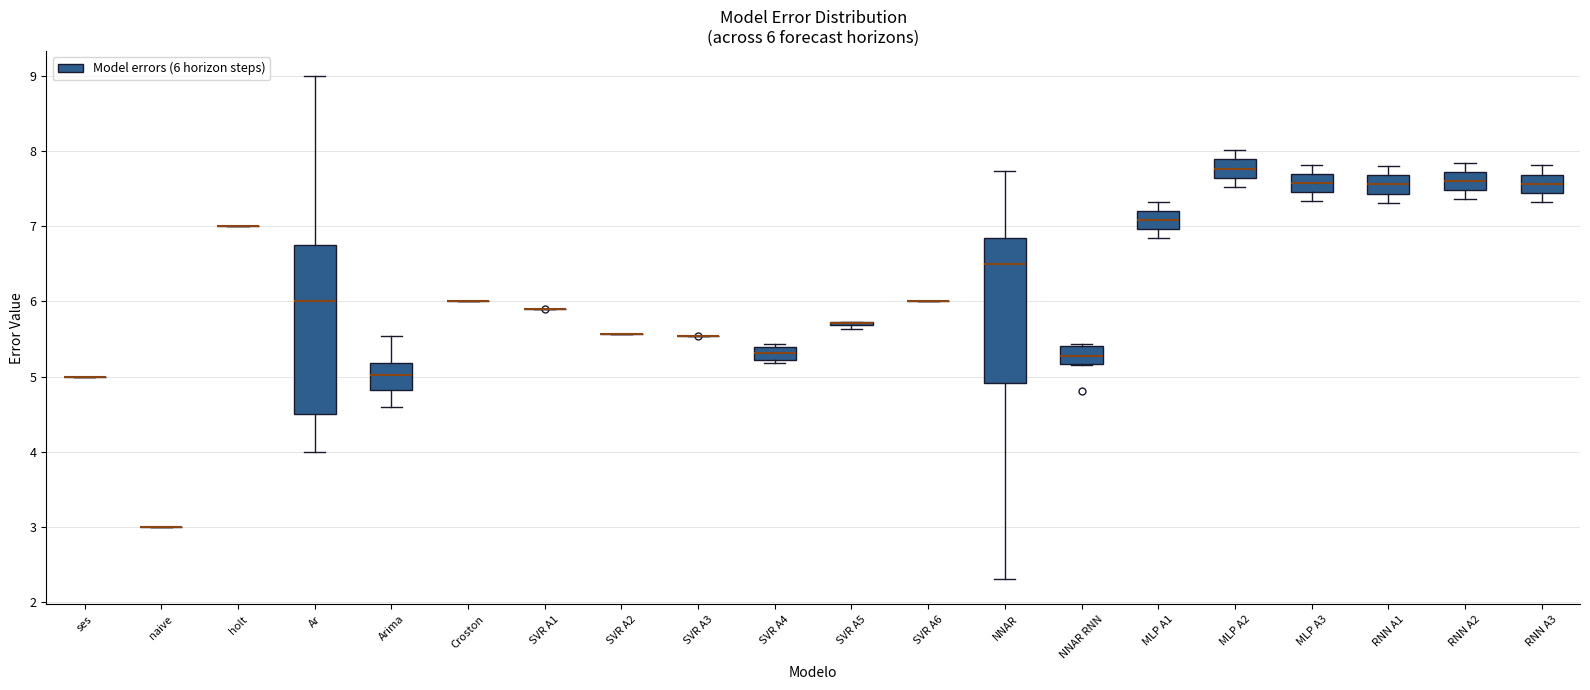

Comparing the boxes themselves (not the whiskers), which one is the tallest?

Ar